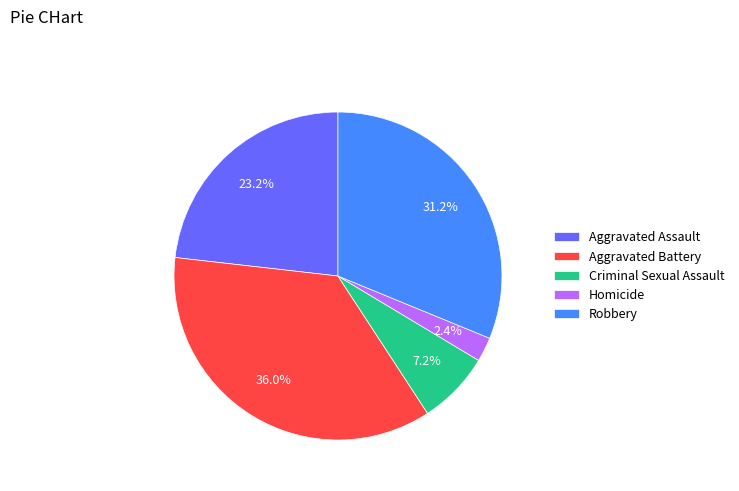

Which category has the smallest portion of the pie?

Homicide